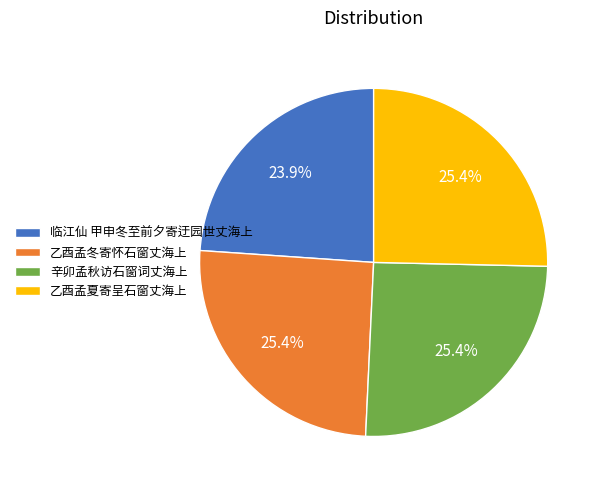

Approximately how many times larger is the value at 乙酉孟冬寄怀石窗丈海上 compared to 辛卯孟秋访石窗词丈海上?

1.0